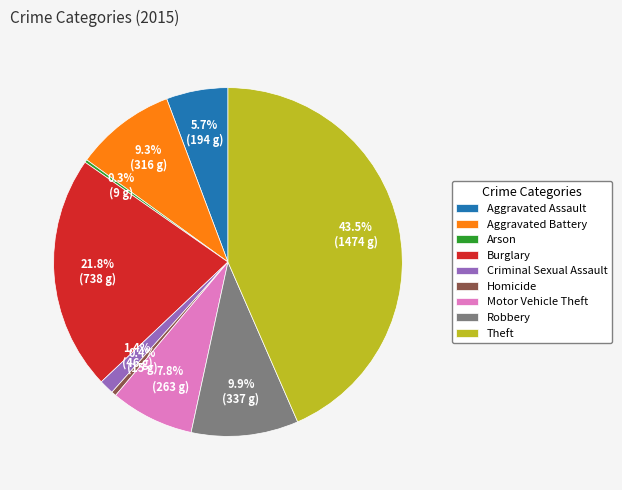

Is it true that Robbery is 10% of the pie?

True